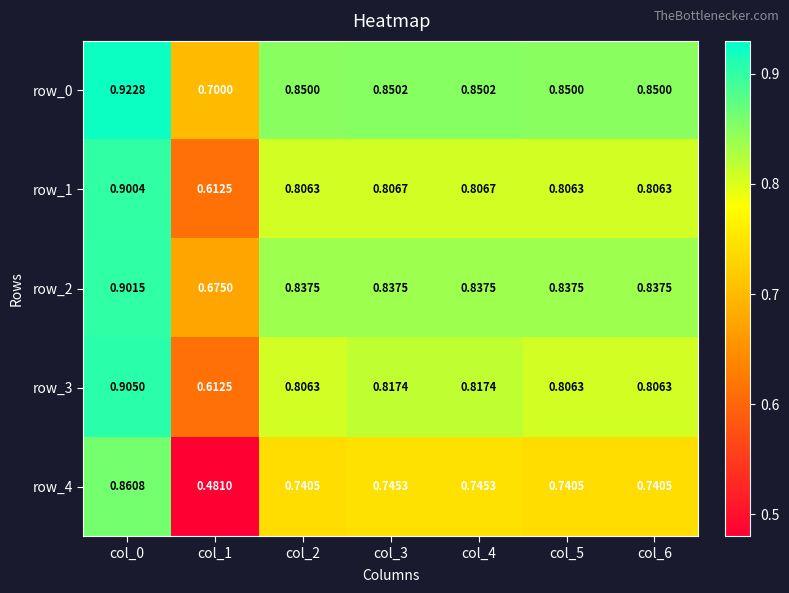

How many categories are shown in the chart?

7